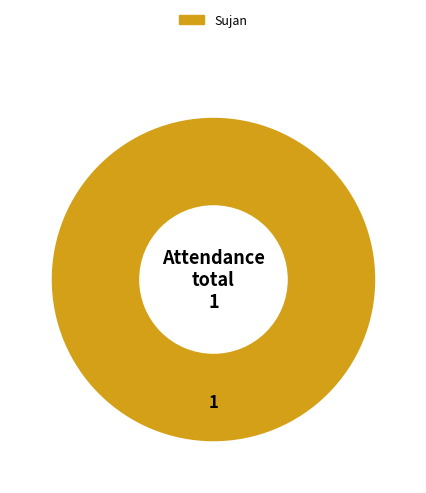

Does any single category account for the majority?

Yes